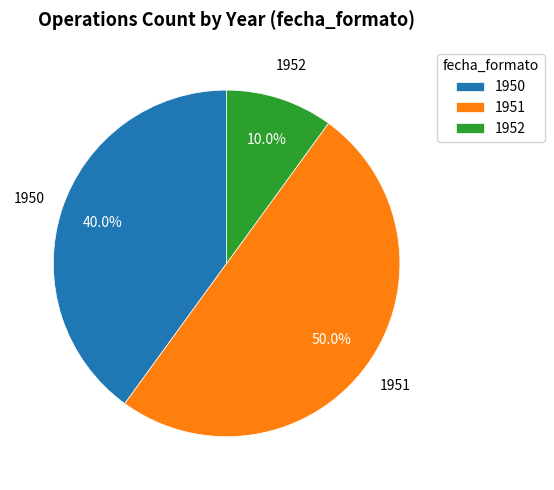

Do 1950 and 1951 together represent more than half of the pie?

Yes